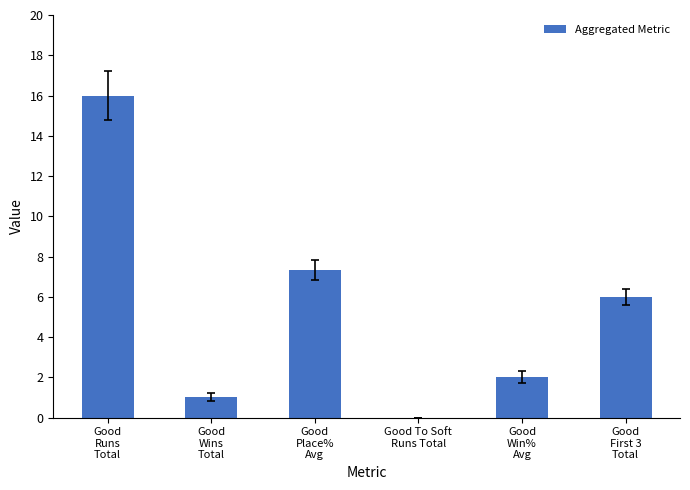

What is the change in value from Good
Win%
Avg to Good
First 3
Total?

+4.0